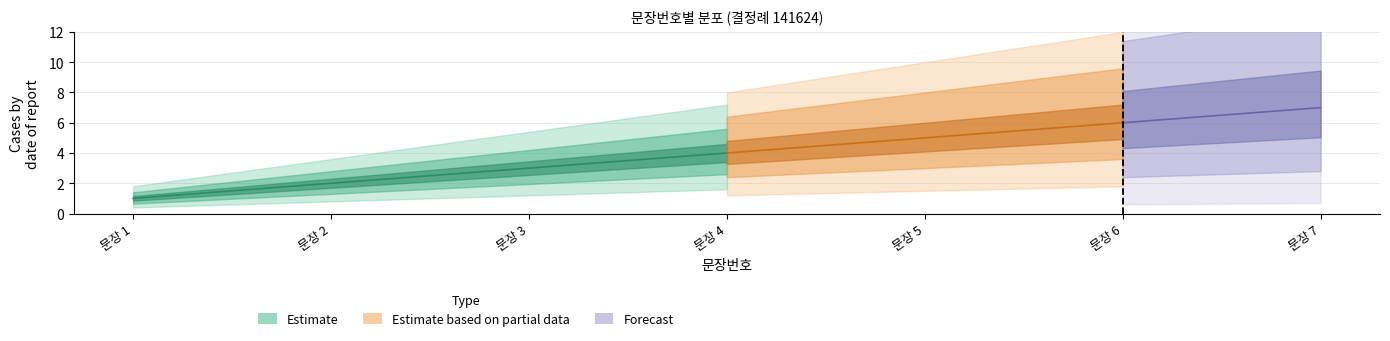

Count the values in the range 2 to 6.

5